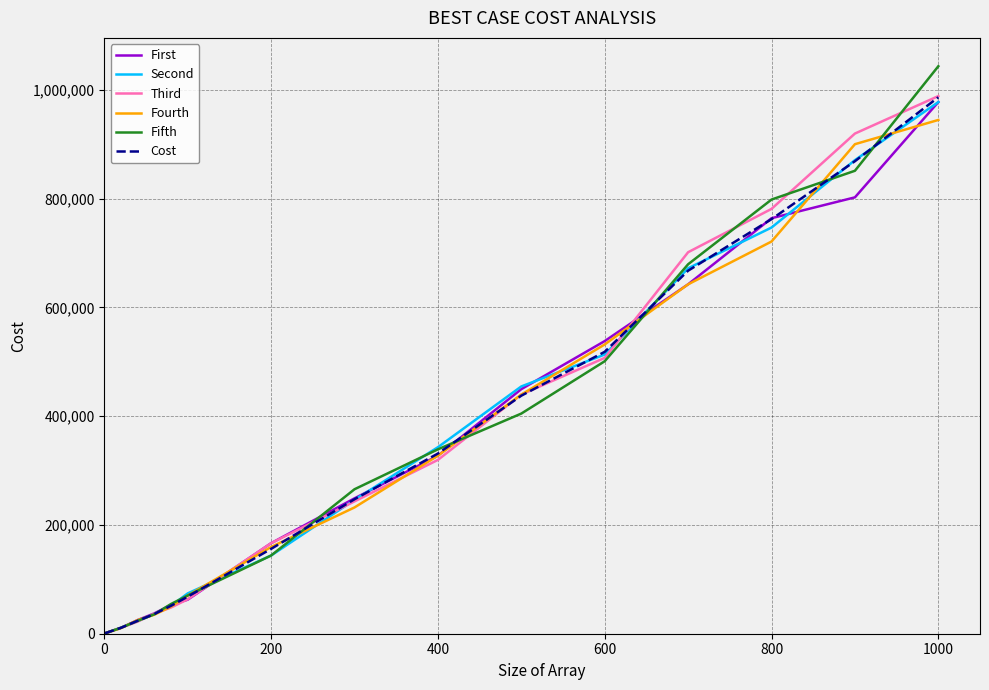

What is the difference between the second highest and second lowest values in the First series?

791588.0